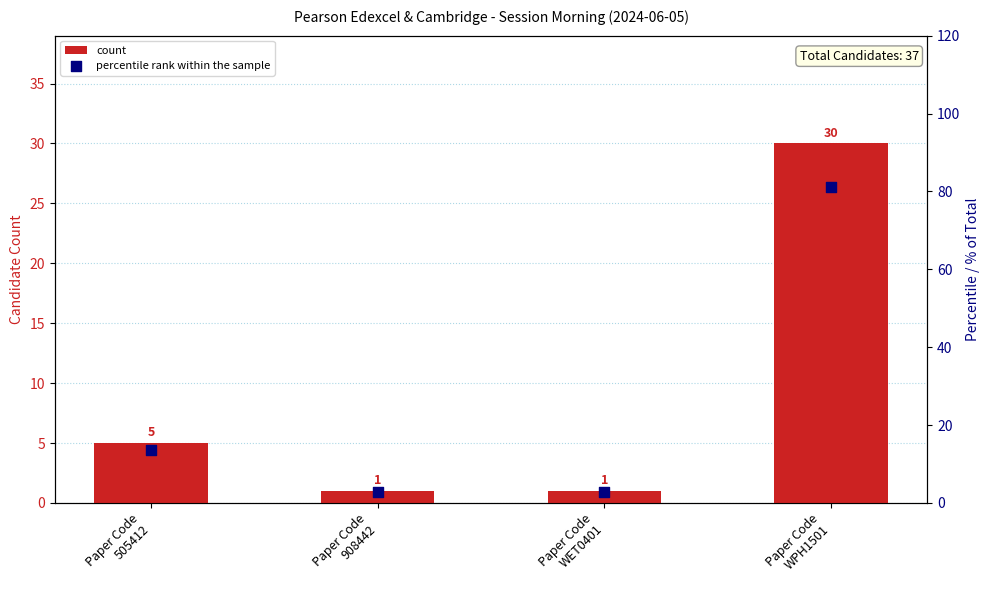

At how many categories does at least one series exceed 29?

1